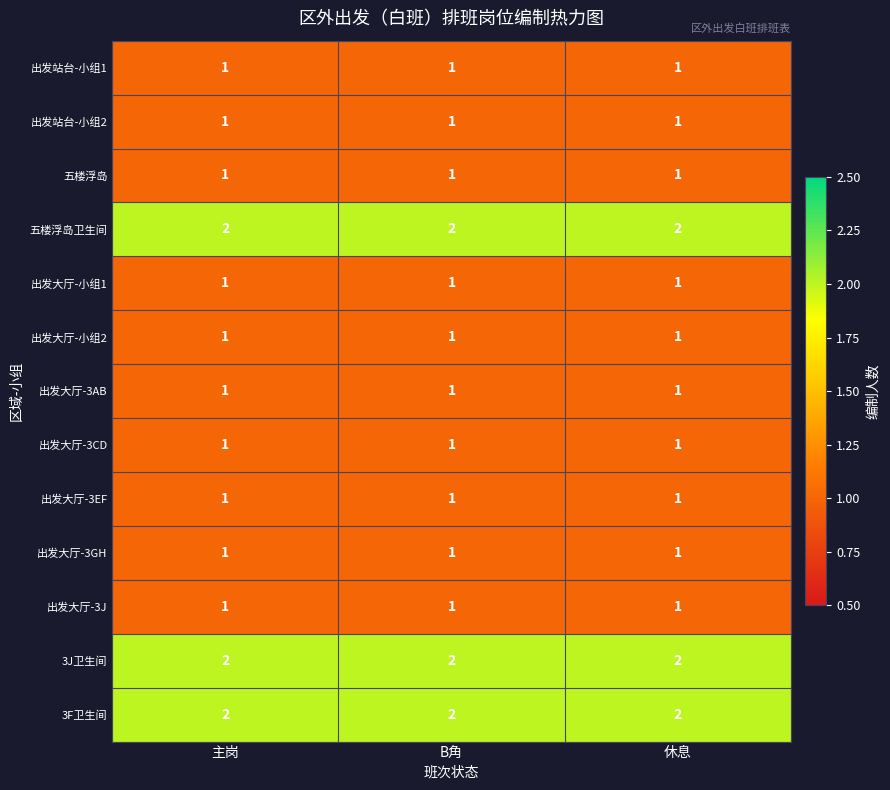

At how many categories does at least one series exceed 1?

3